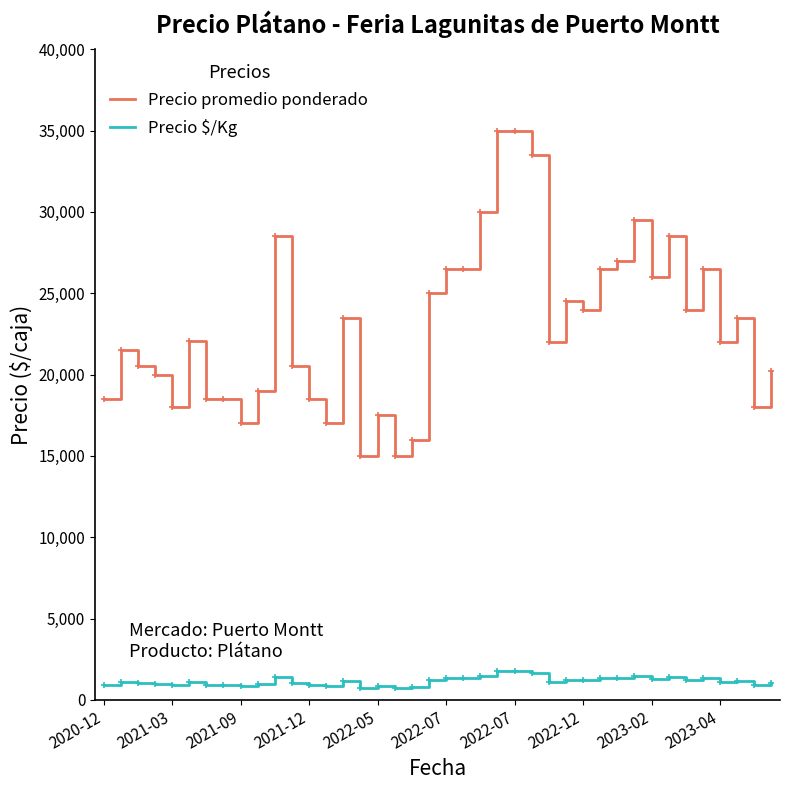

True or false: Precio promedio ponderado and Precio $/Kg cross at least once.

False